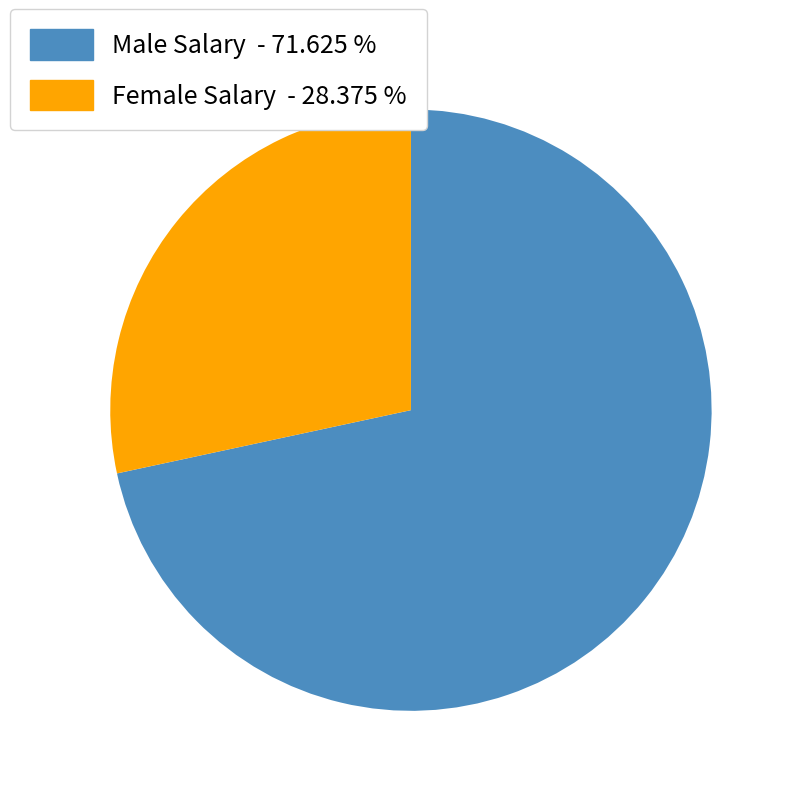

Does any single category account for the majority?

Yes